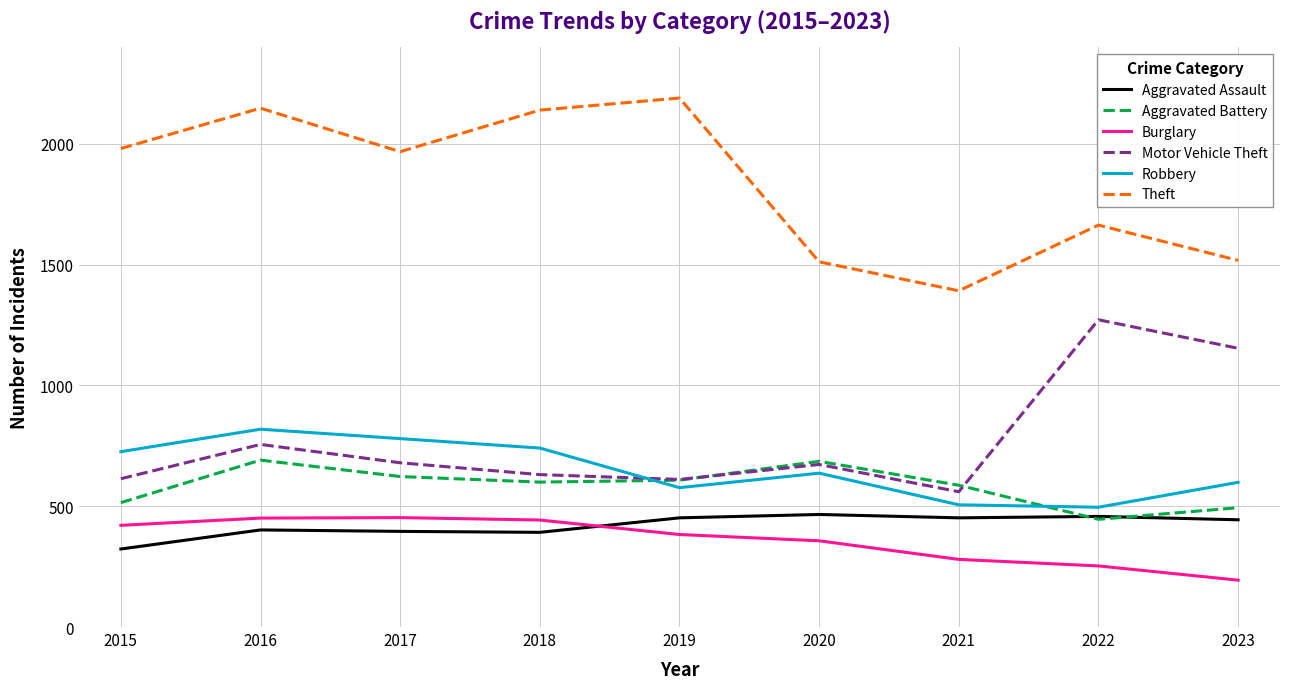

After their last crossing, which series has the higher values: Robbery or Motor Vehicle Theft?

Motor Vehicle Theft